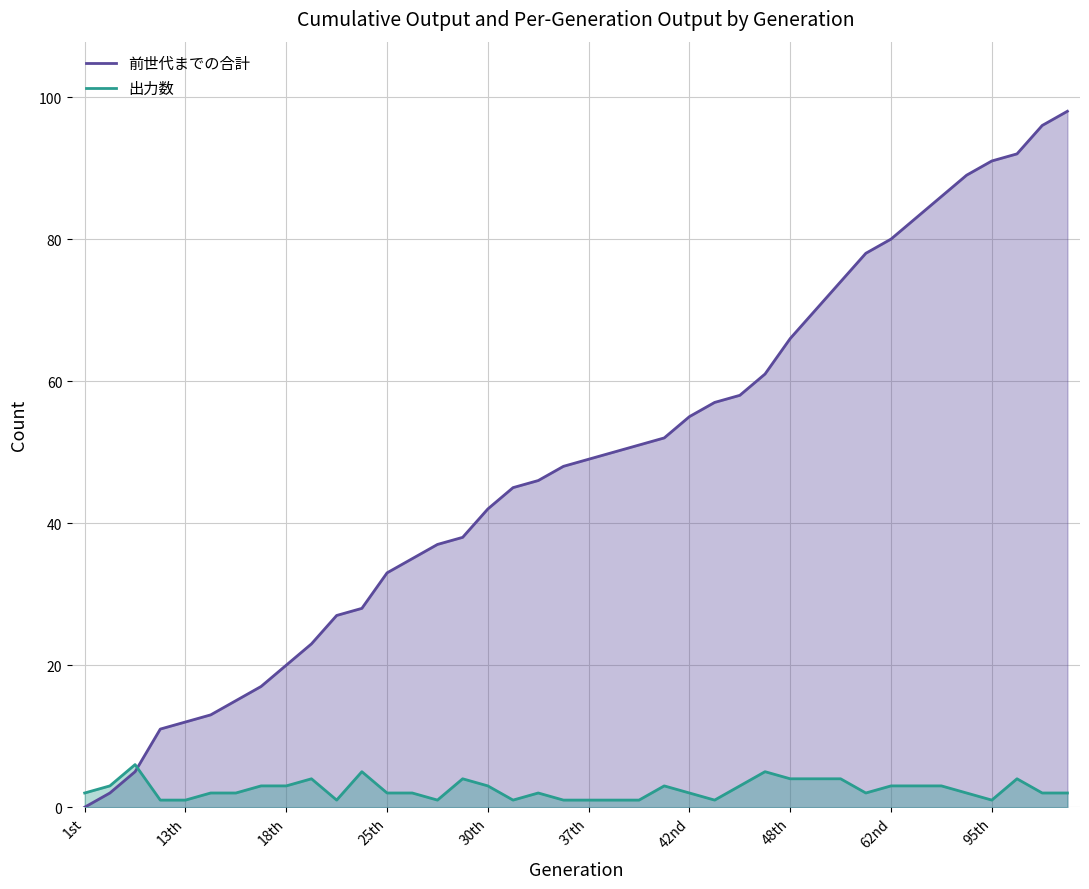

What is the value of the 出力数 point at the 26th from the left?

1